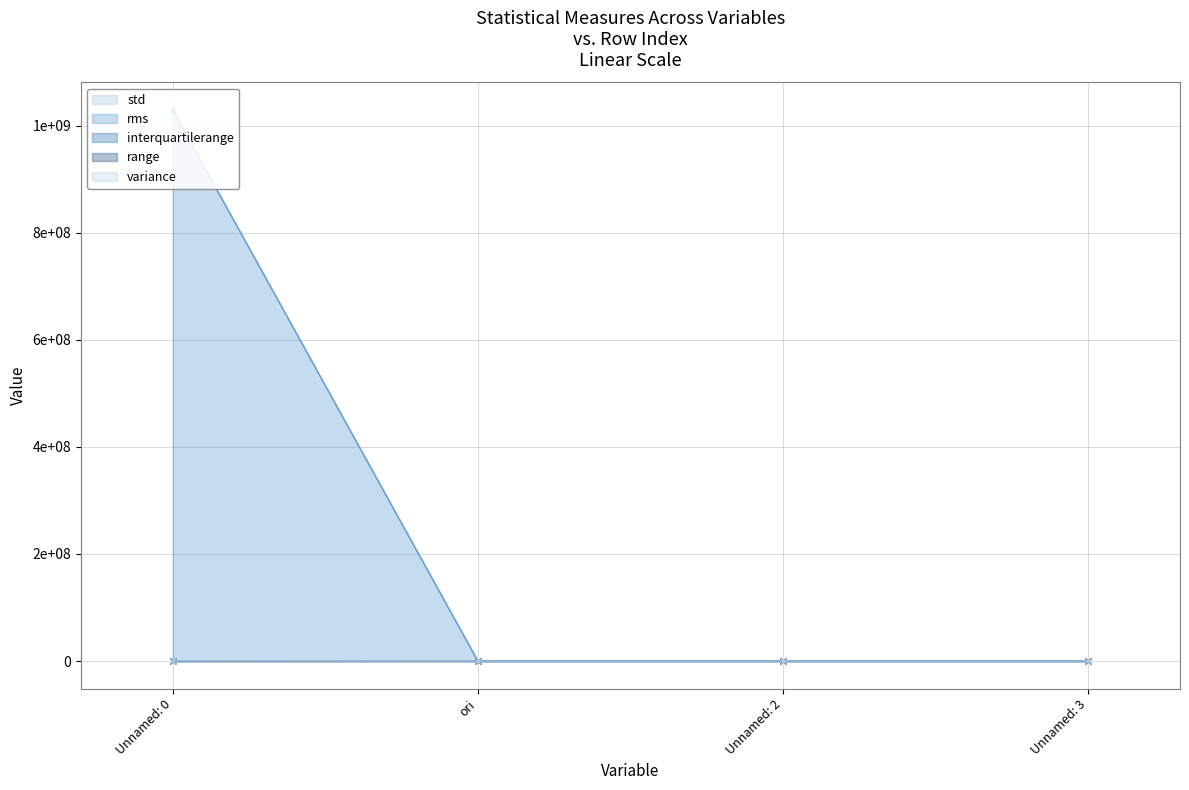

Between ori and Unnamed: 2, which series saw the biggest shift?

rms